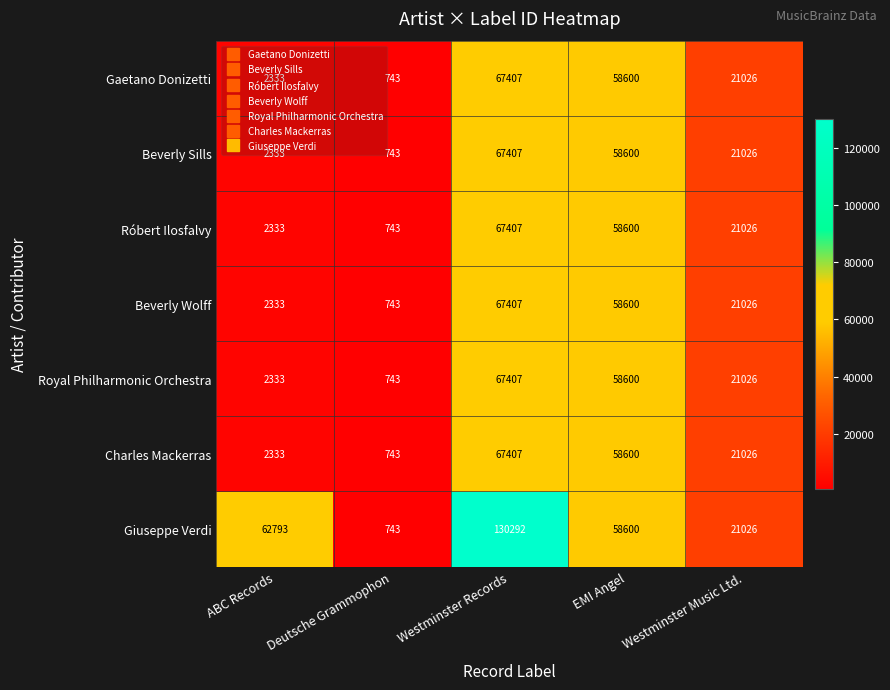

Which category has the lowest value in the Beverly Sills series?

Deutsche Grammophon